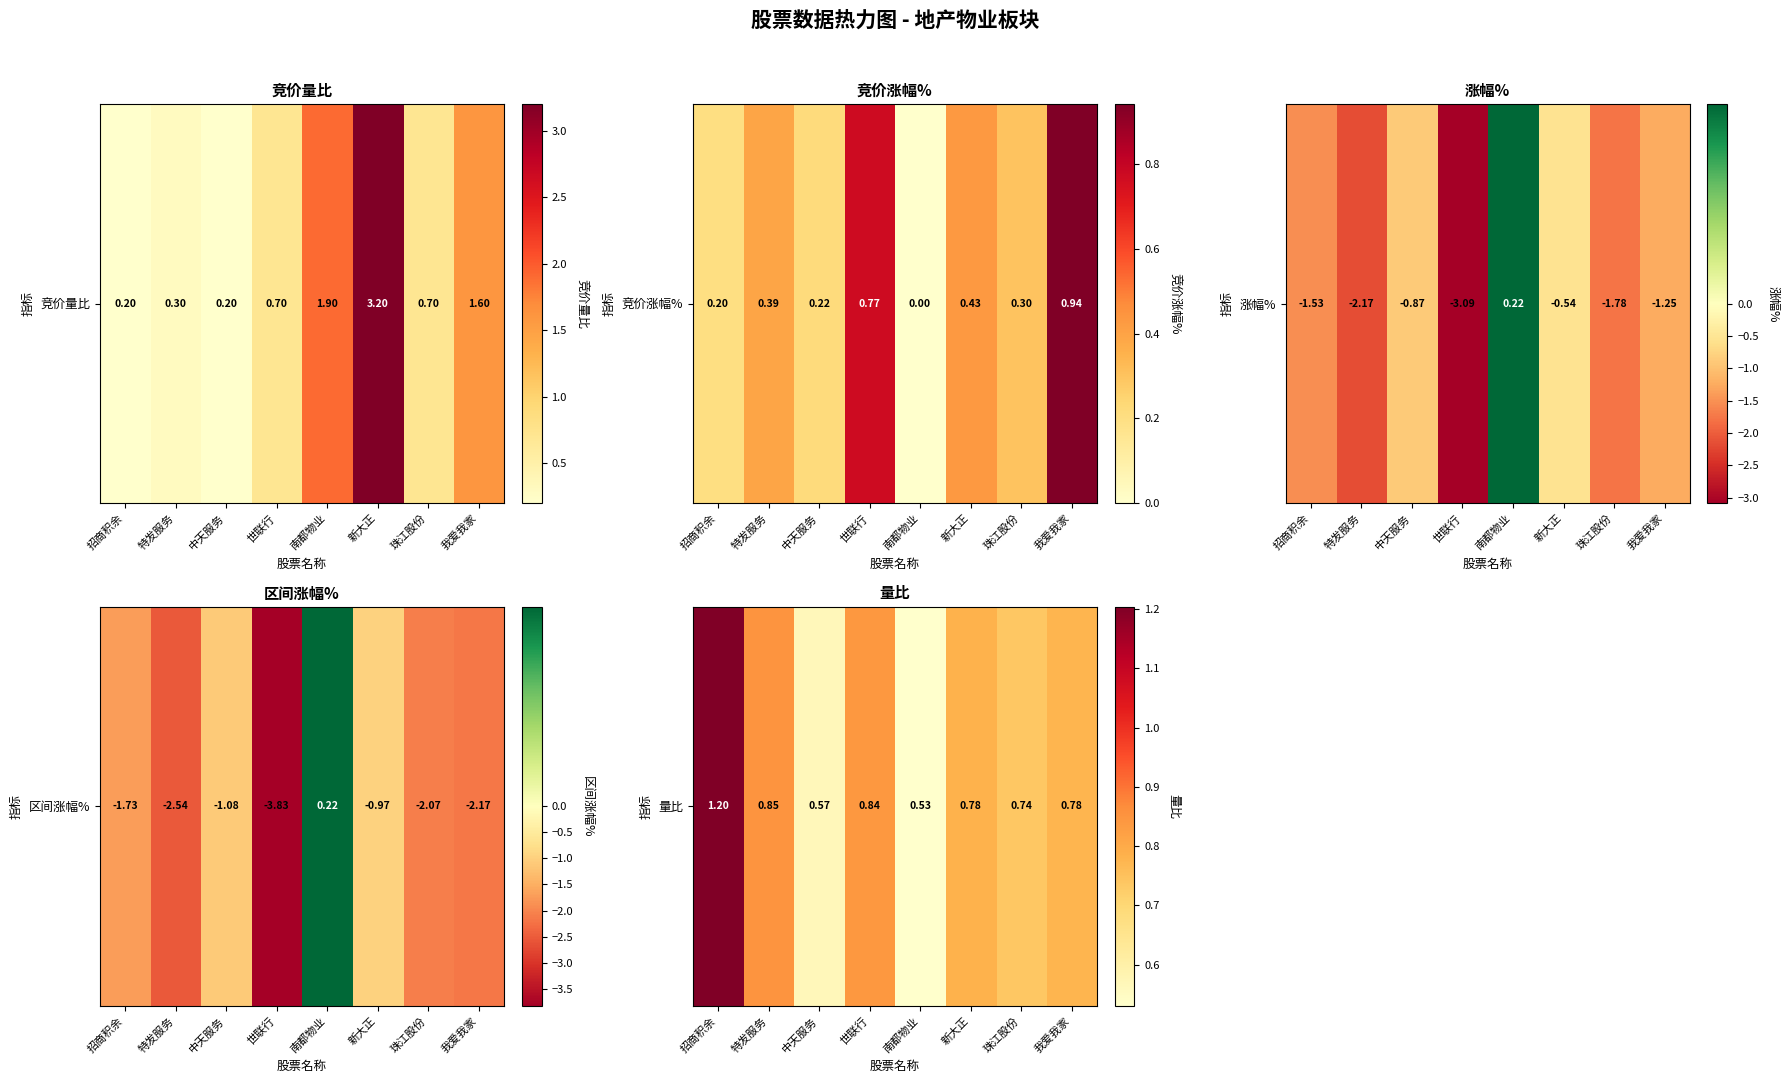

What is the difference between the maximum and minimum values?

0.7